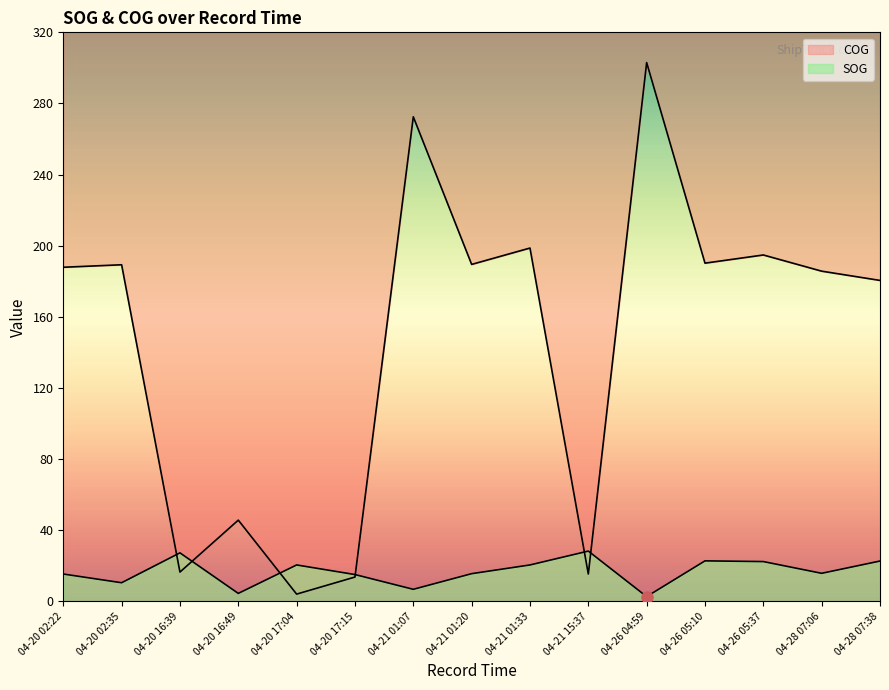

Where does the SOG series first go above 15?

04-20 02:22